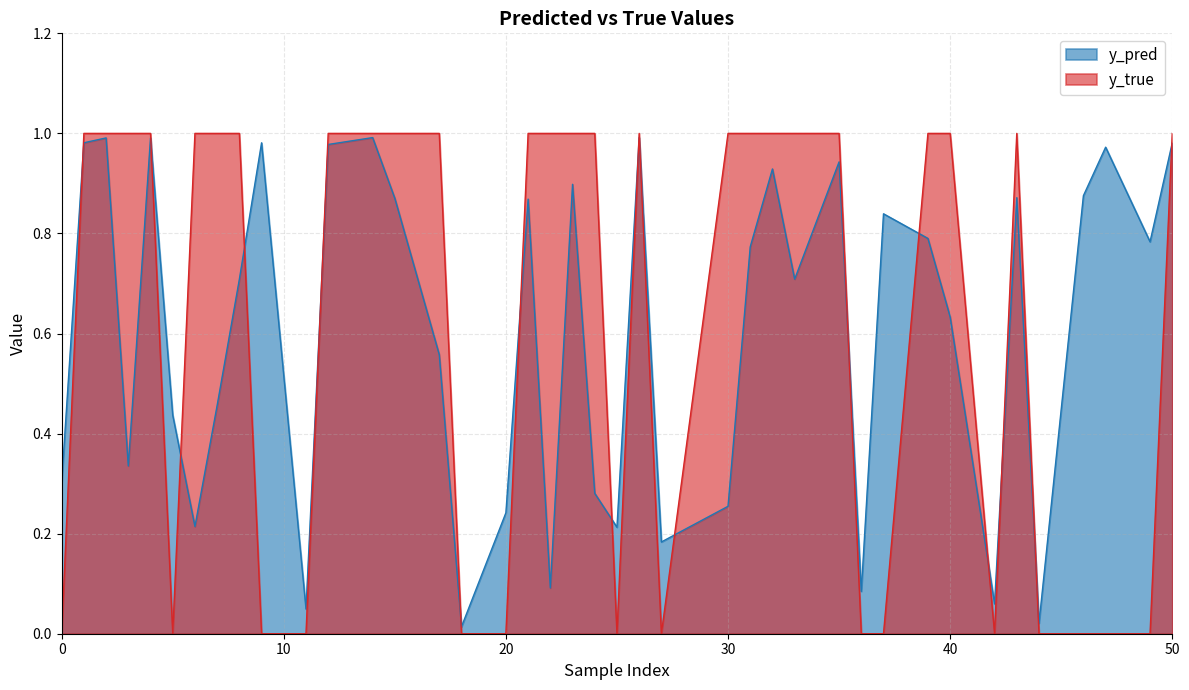

True or false: y_true has a value of 1.7 at 35.

False